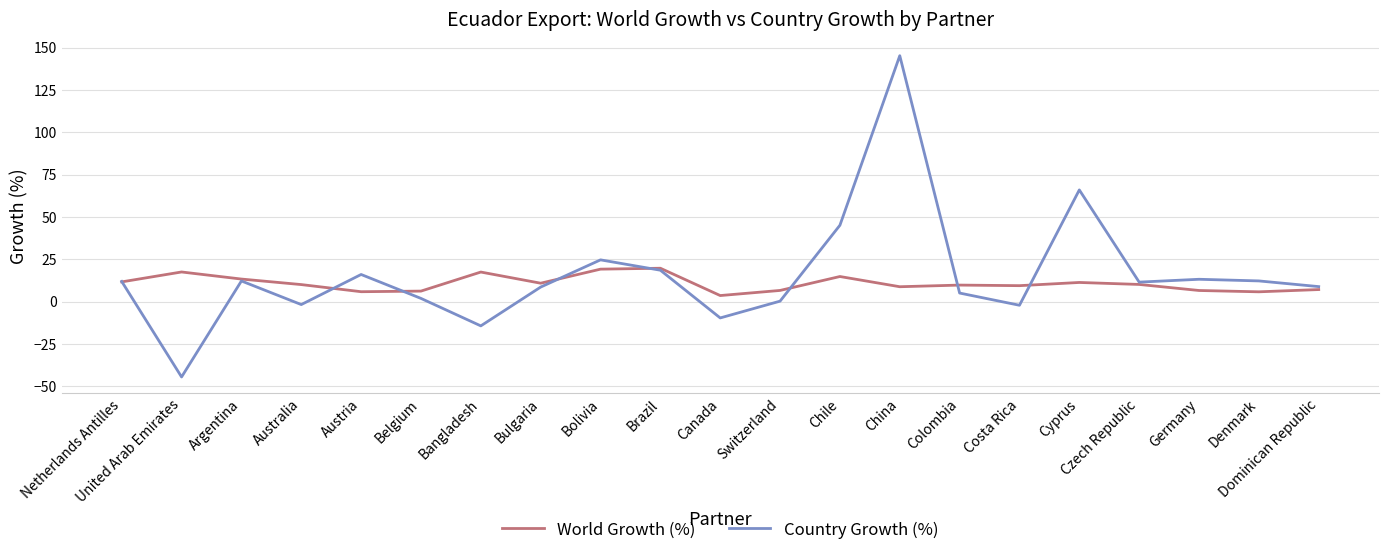

Is this an area chart (filled region under the line)?

No